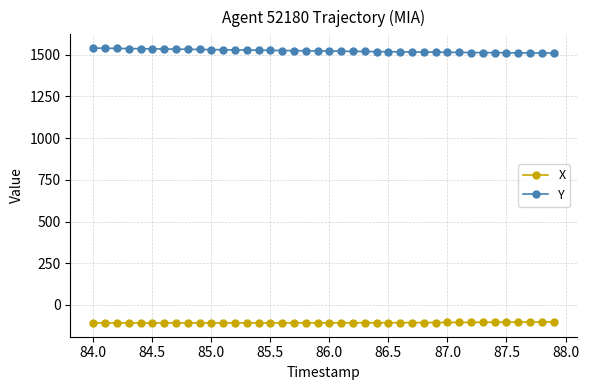

Rank the series by their average value, from highest to lowest.

Y, X